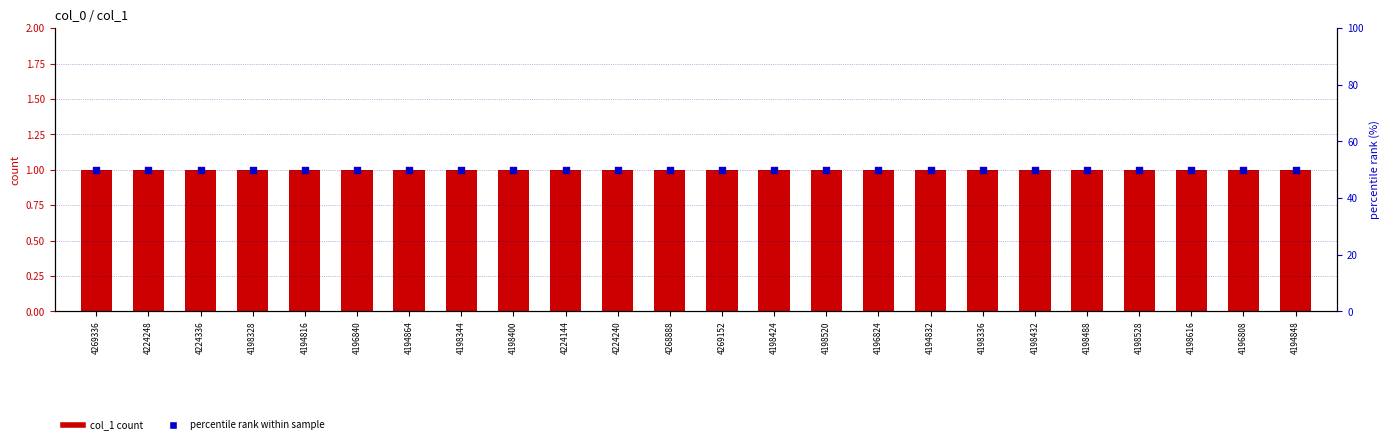

What are all the series names shown in the legend?

col_1 count, percentile rank within sample